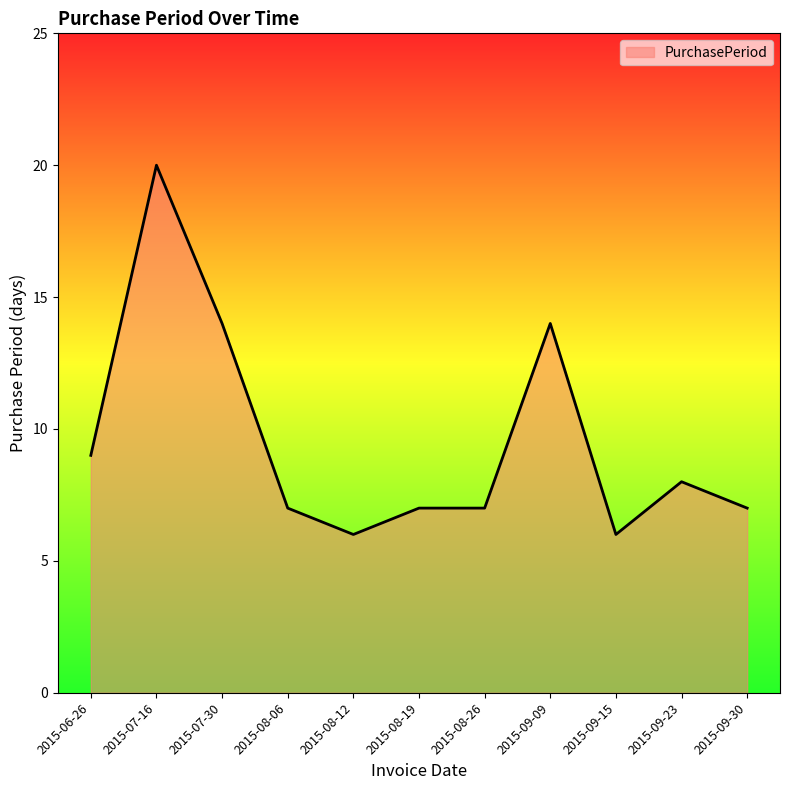

Which has a higher value, 2015-07-30 or 2015-08-12?

2015-07-30